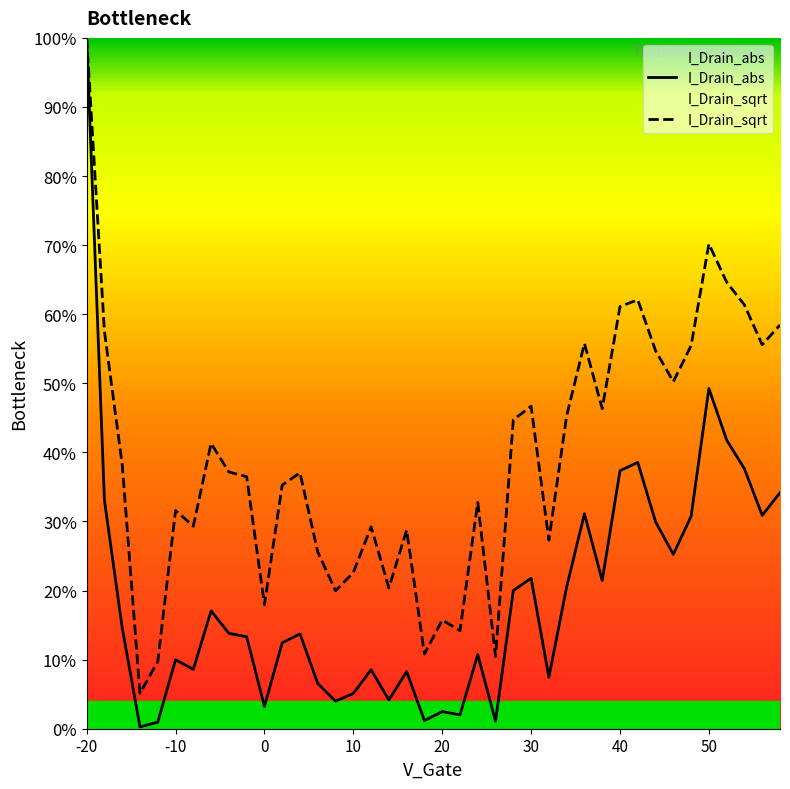

Does the chart display data point markers on the line(s)?

No